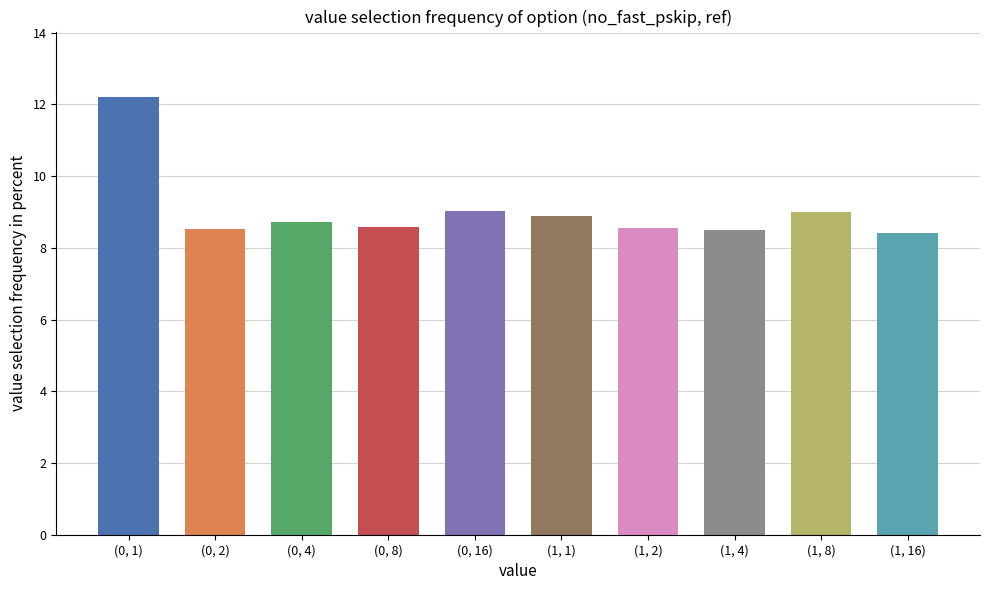

What is the maximum value shown in the chart?

12.2